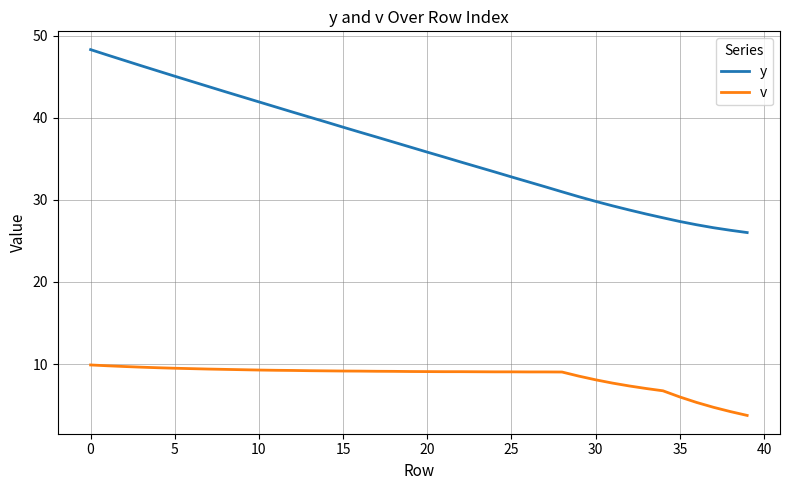

True or false: v and y intersect in this chart.

False